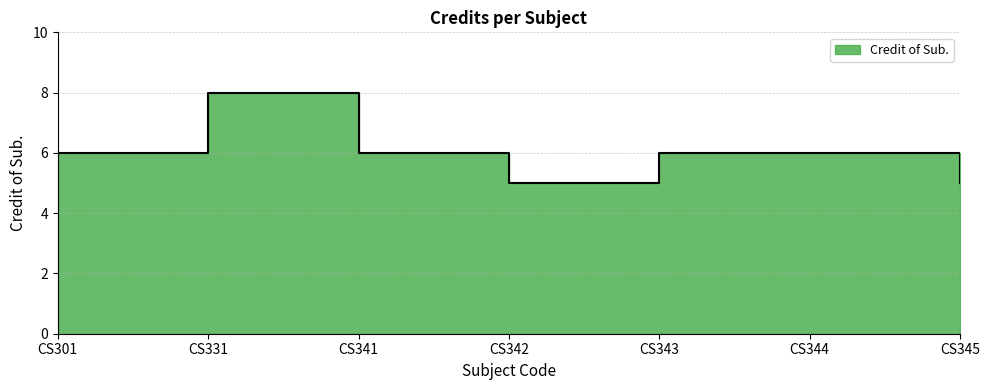

Where does the data first go above 6?

CS331